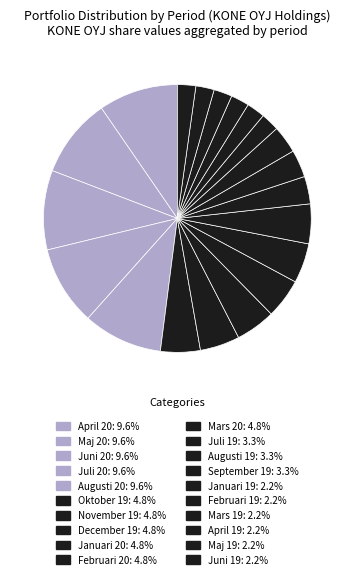

Rank the categories by value from highest to lowest.

April 20, Maj 20, Juni 20, Juli 20, Augusti 20, Oktober 19, November 19, December 19, Januari 20, Februari 20, Mars 20, Juli 19, Augusti 19, September 19, Januari 19, Februari 19, Mars 19, April 19, Maj 19, Juni 19